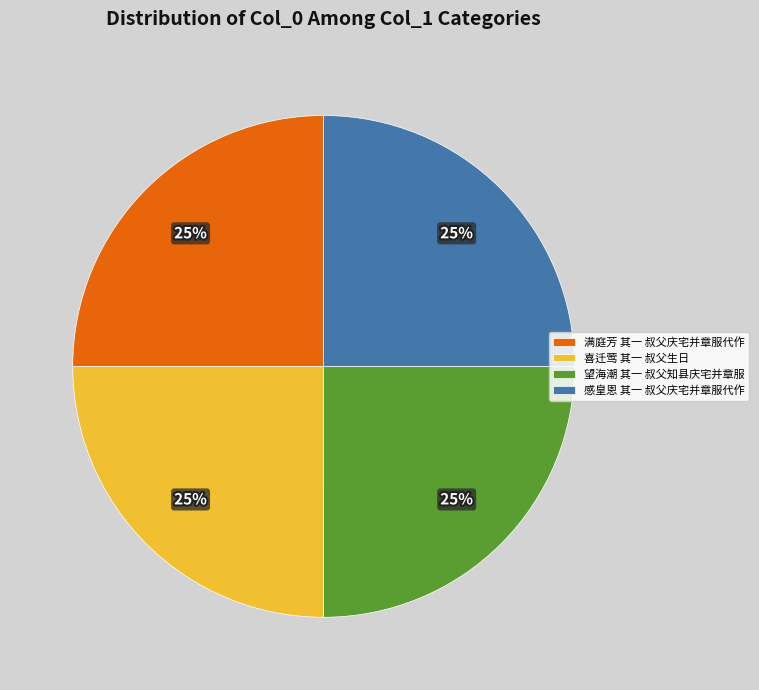

Is there any slice that represents more than half of the pie?

No